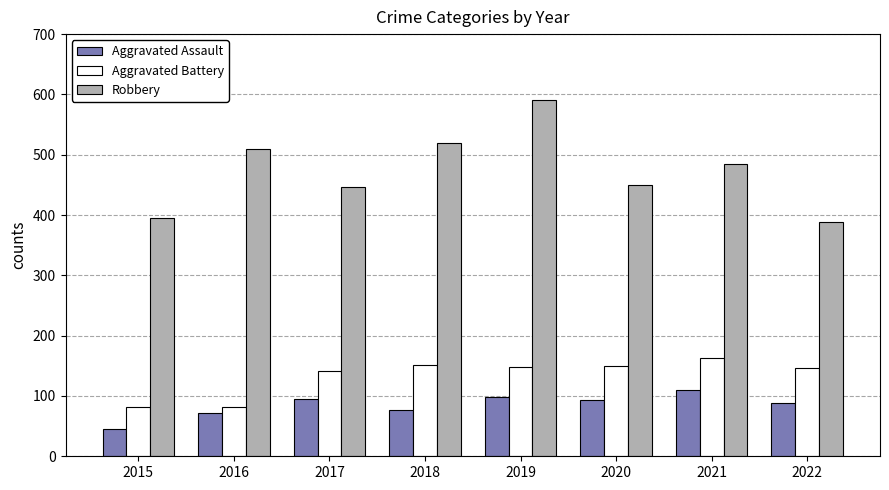

The Aggravated Assault series shows 94 at 2020. True or false?

True